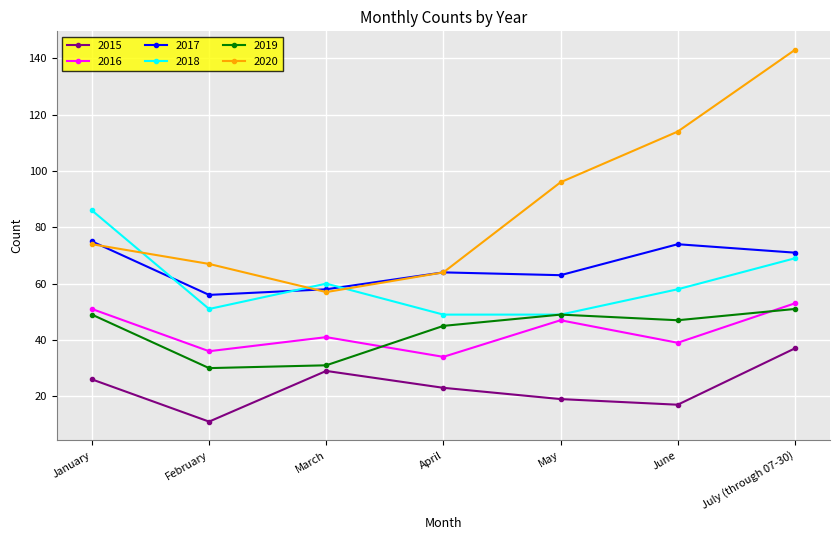

What is the average value of the 2020 series?

88